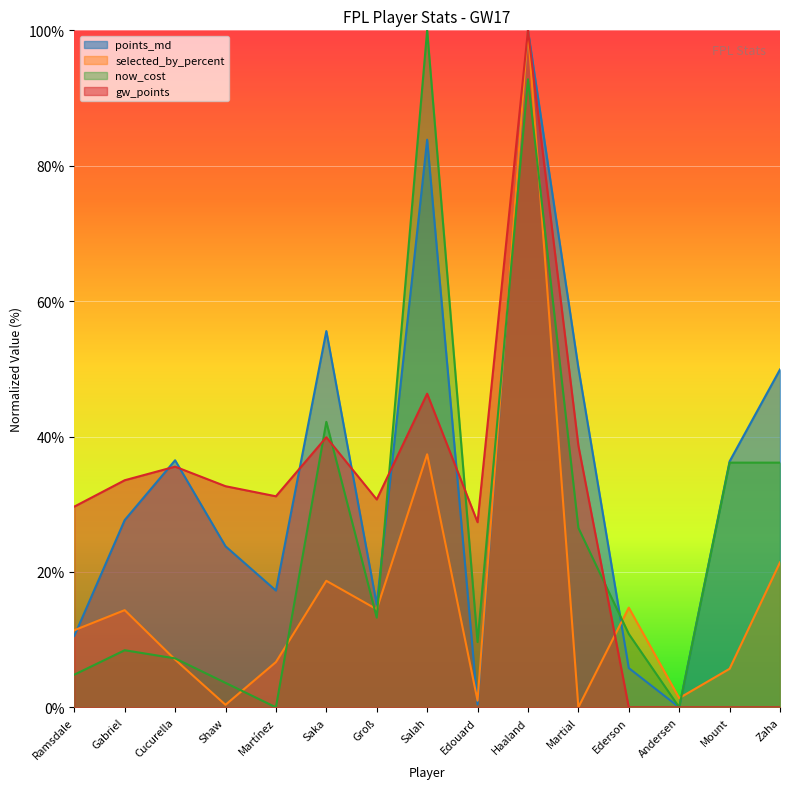

What is the total value across all series at Andersen?

1.4